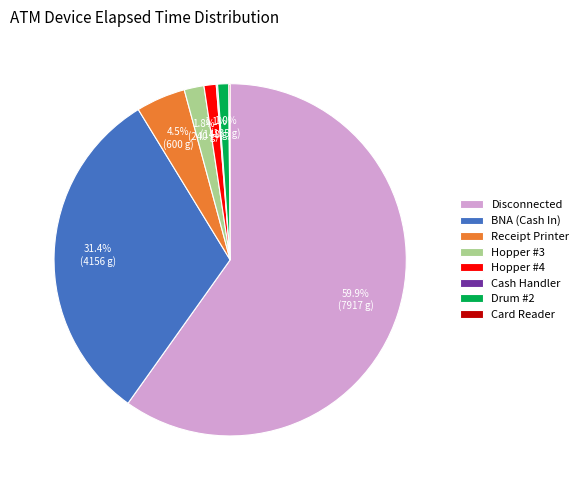

Which slice is the largest?

Disconnected